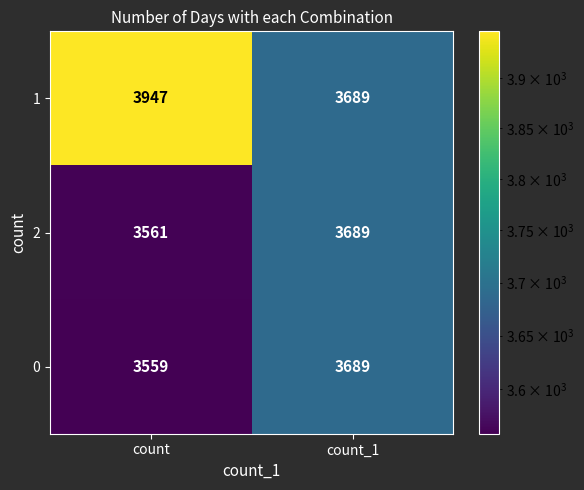

At how many categories does at least one series exceed 3846?

1